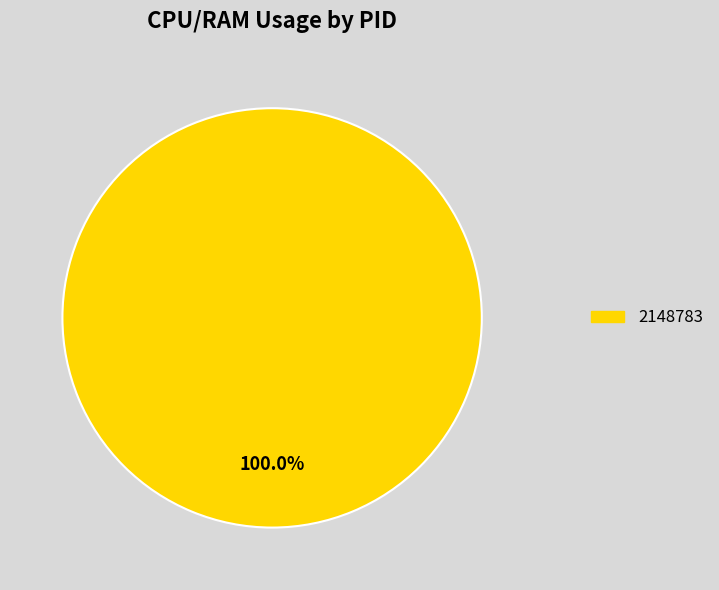

Does any single category account for the majority?

Yes